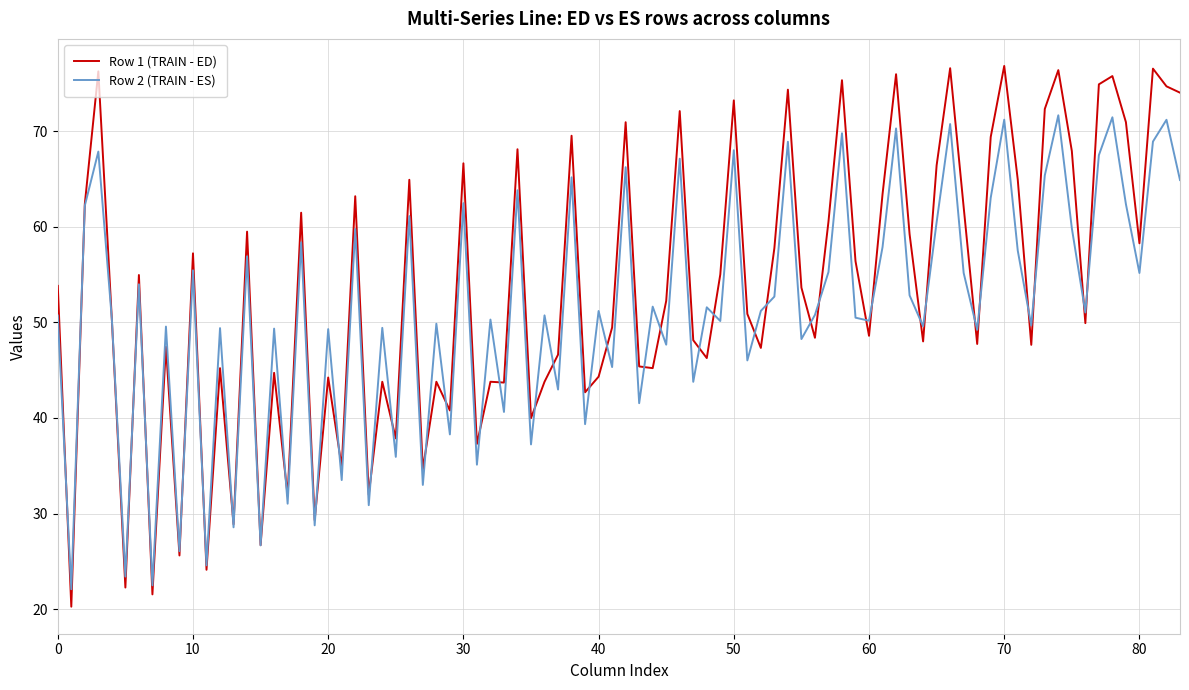

What is the lowest value of the Row 2 (TRAIN - ES) series?

22.1